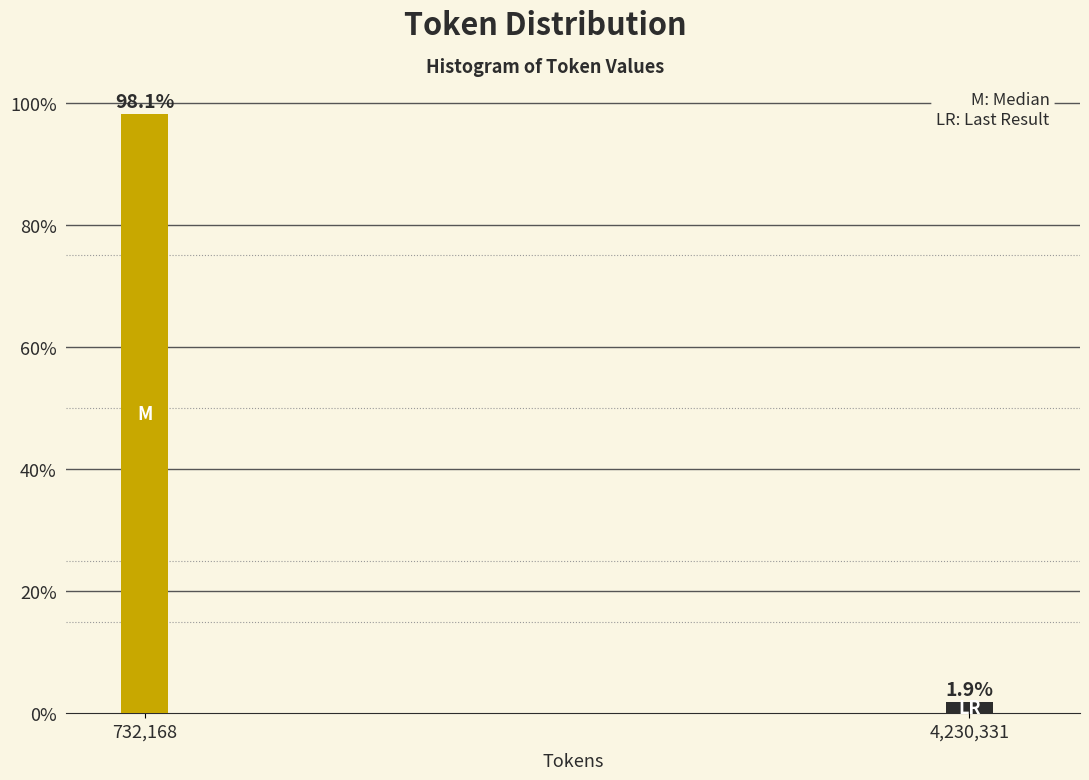

Reading right to left, what are all the values shown in this chart?

1.9	98.1